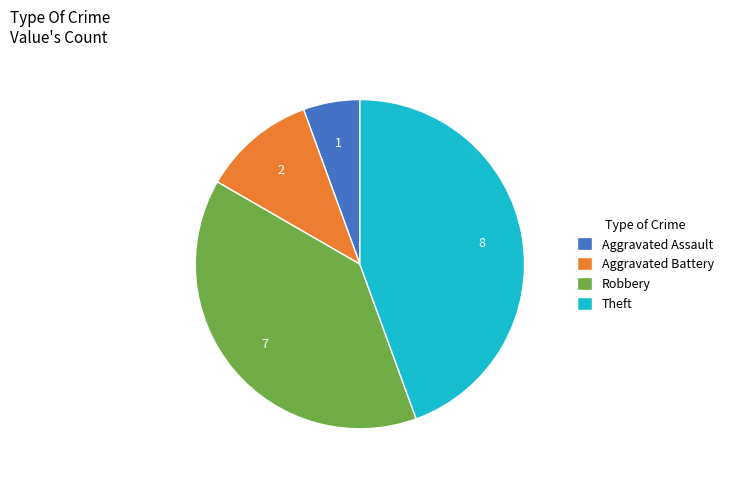

How many slices are in this pie chart?

4